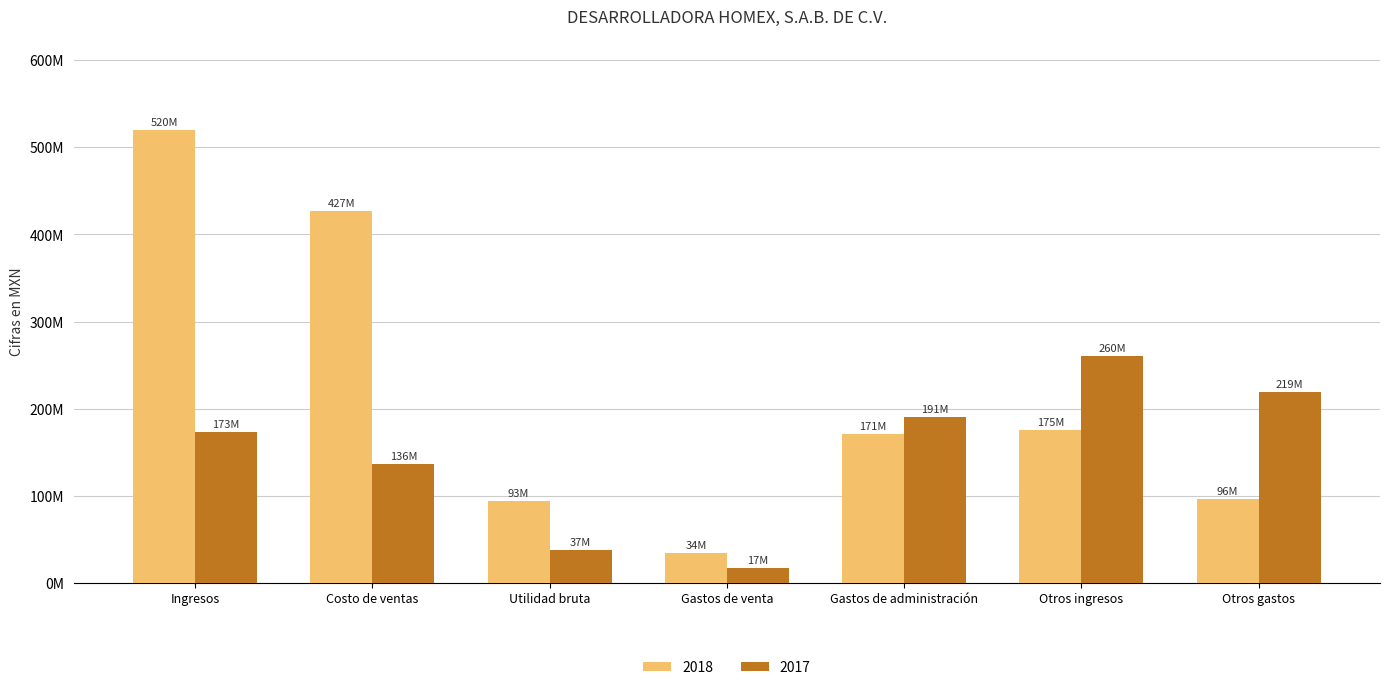

What are all the series names shown in the legend?

2018, 2017